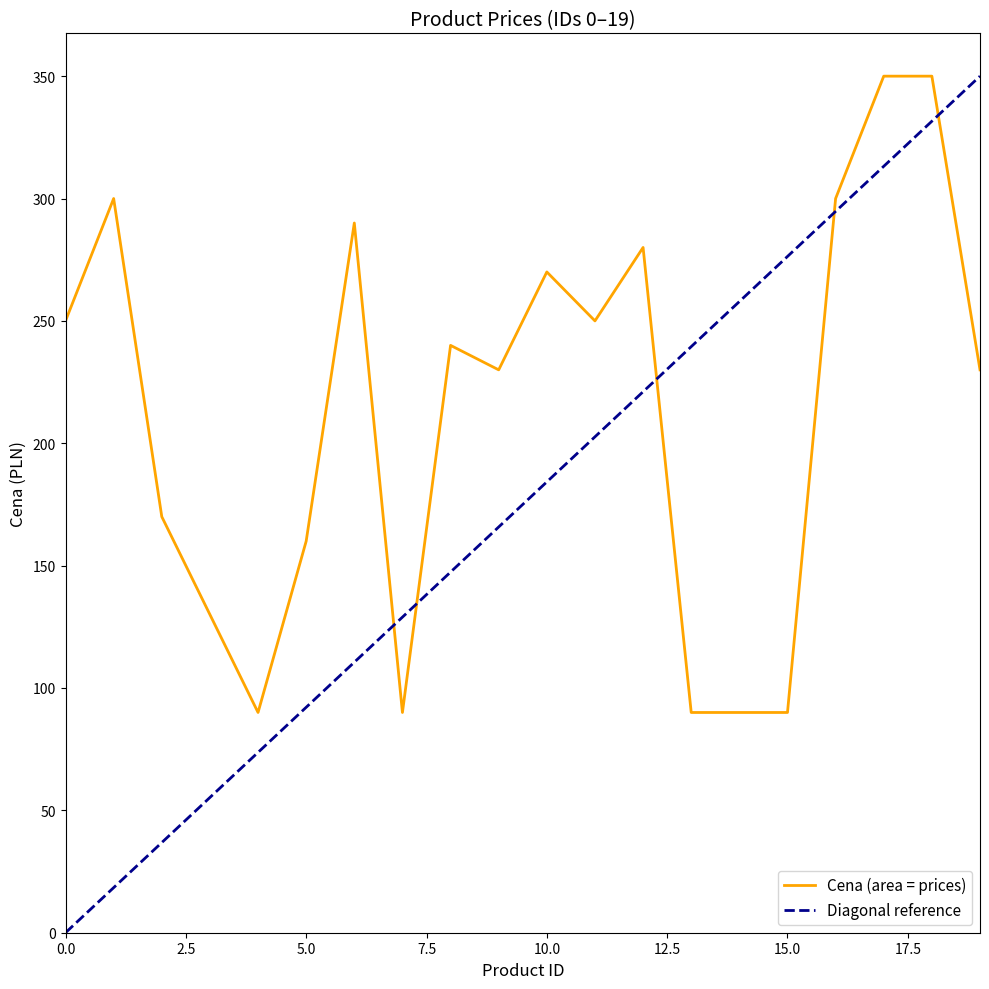

What is the difference between the maximum and minimum values in the Diagonal reference series?

350.0